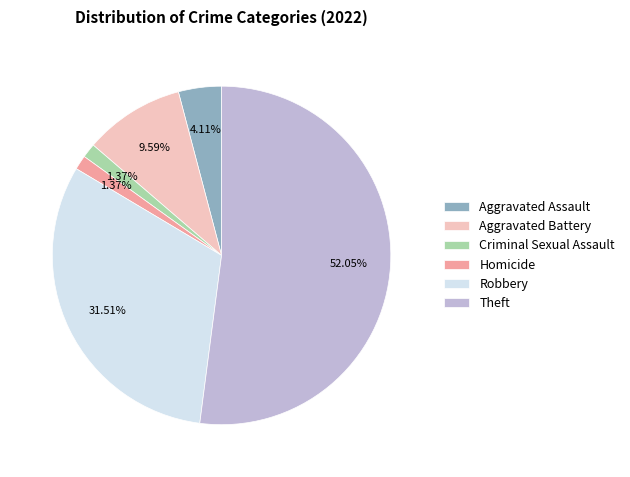

Approximately how many times larger is the value at Aggravated Assault compared to Robbery?

0.1